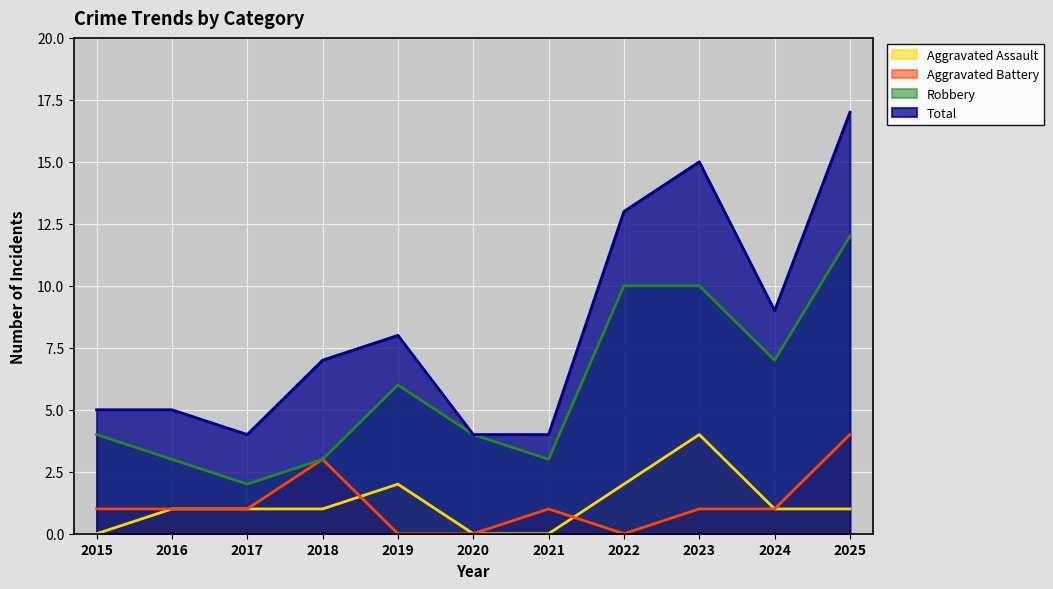

What are all the series names shown in the legend?

Aggravated Assault, Aggravated Battery, Robbery, Total